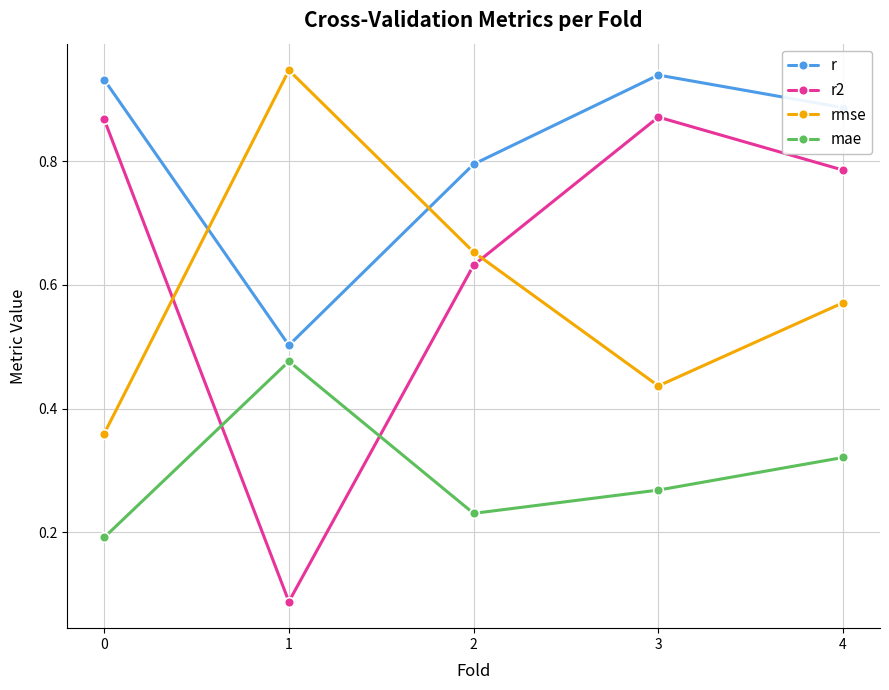

Which series has the widest spread of values?

r2